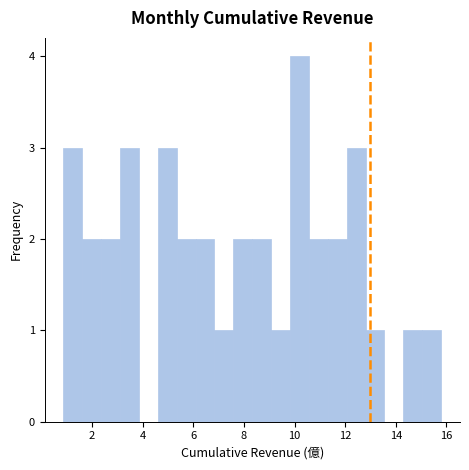

Read against the x-axis, roughly where is the centre of the tallest bar?

10.2